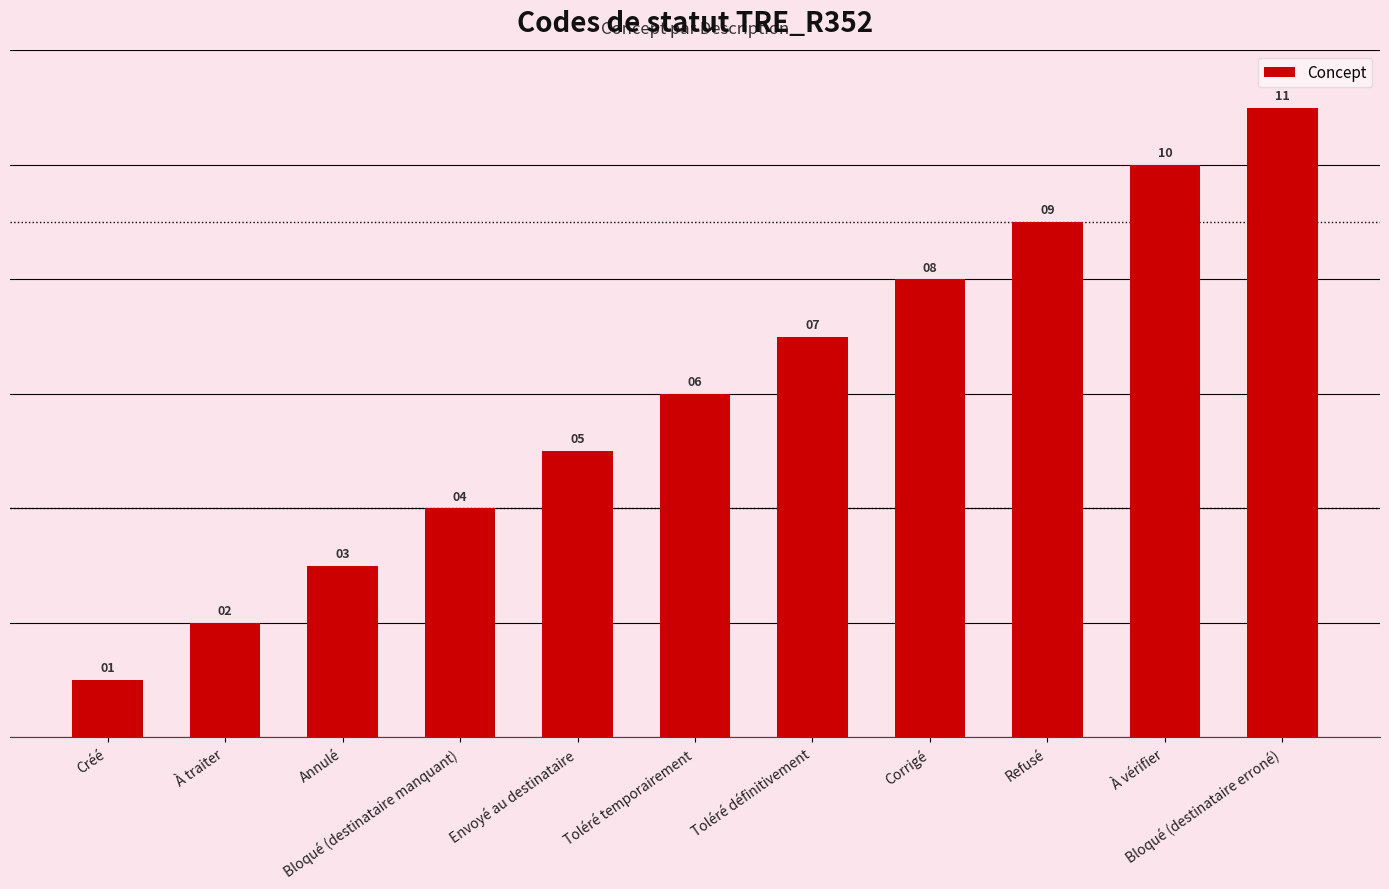

At which category does the chart reach its peak across all series?

Bloqué (destinataire erroné)